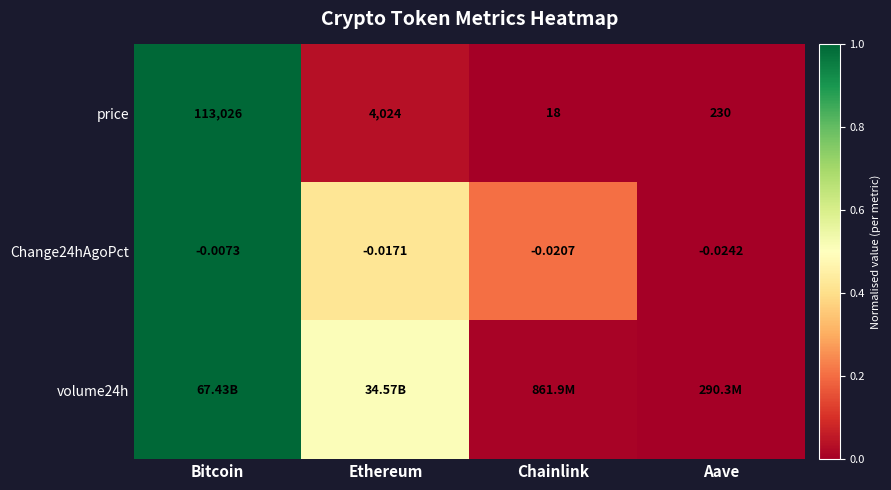

Rank the categories by price value from lowest to highest.

Chainlink, Aave, Ethereum, Bitcoin